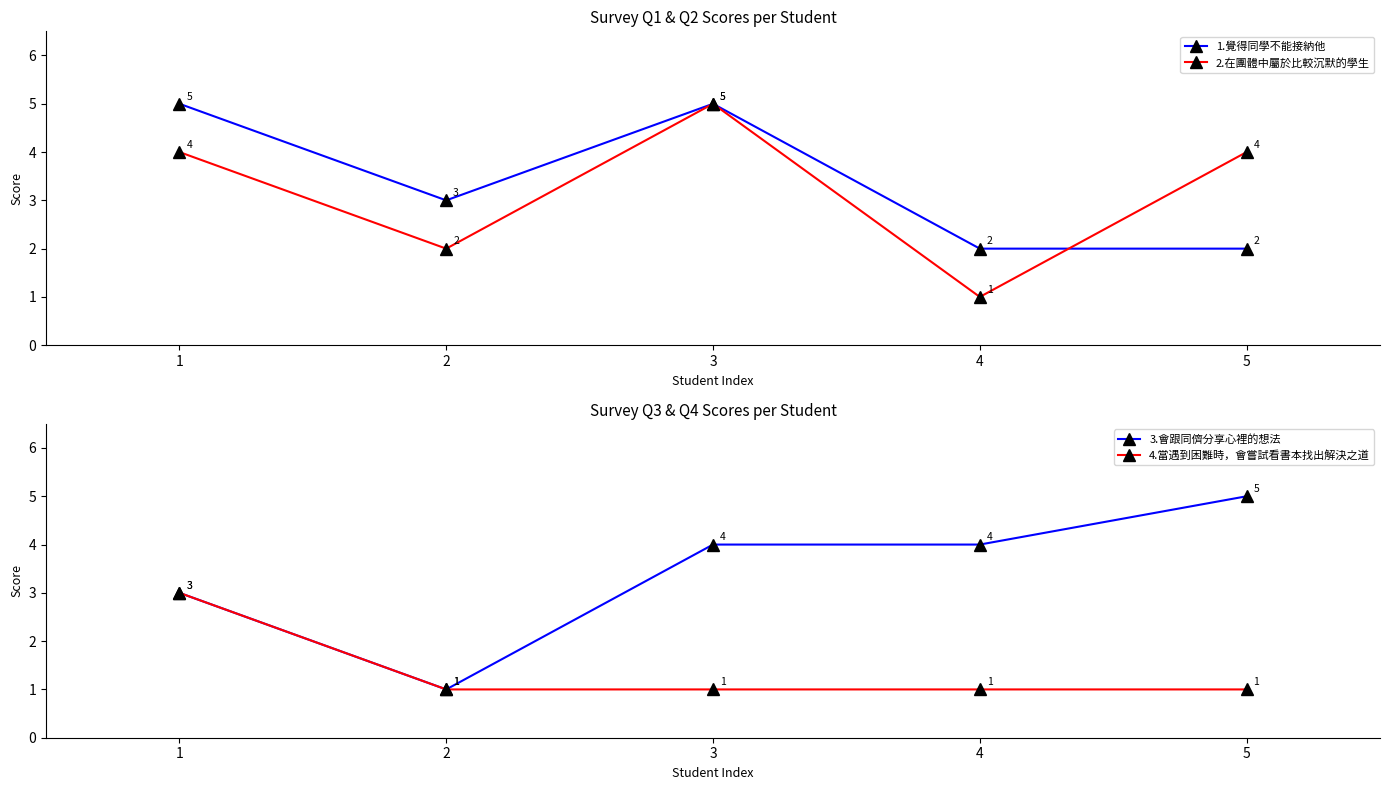

What is the difference between the 2.在團體中屬於比較沉默的學生 values at 1 and 2?

2